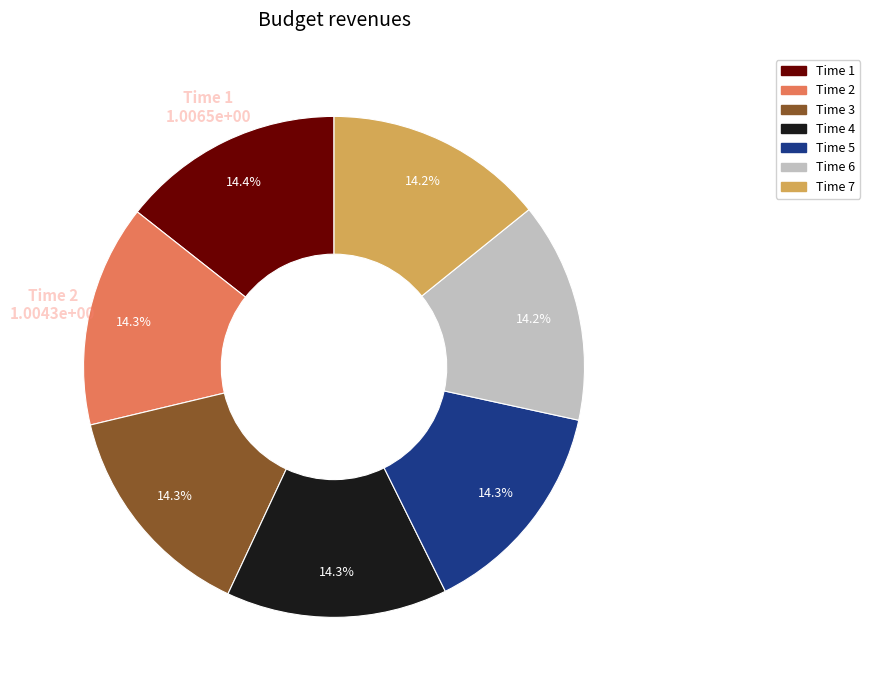

To the nearest percent, what is the average slice percentage?

14%